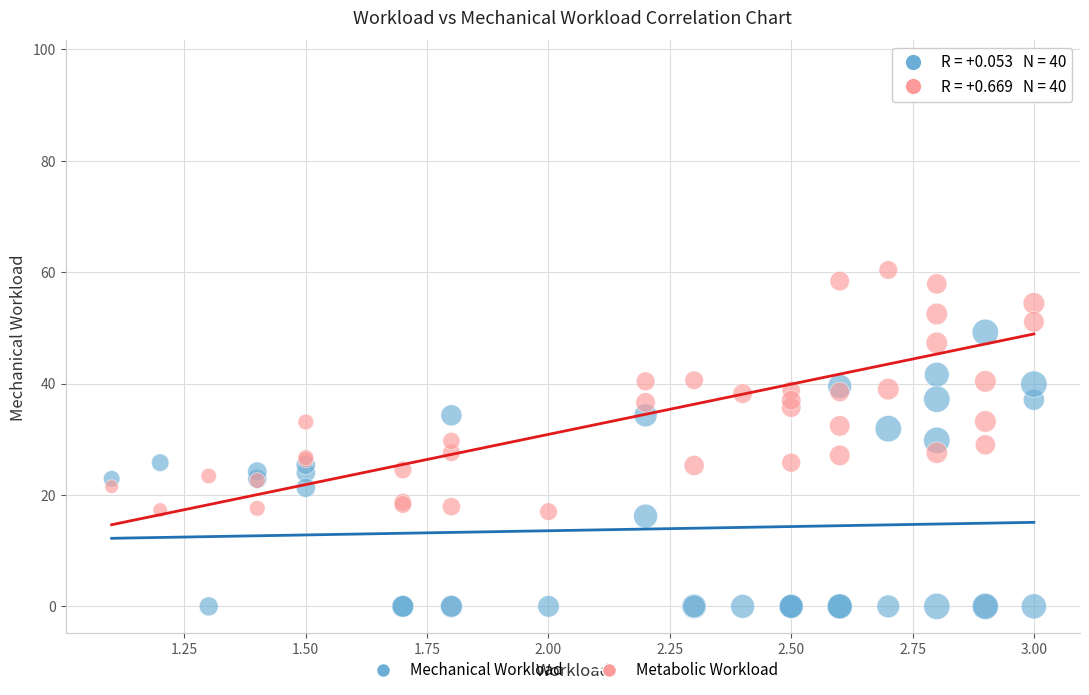

What is the X range (max minus min) for the scatter plot?

1.9